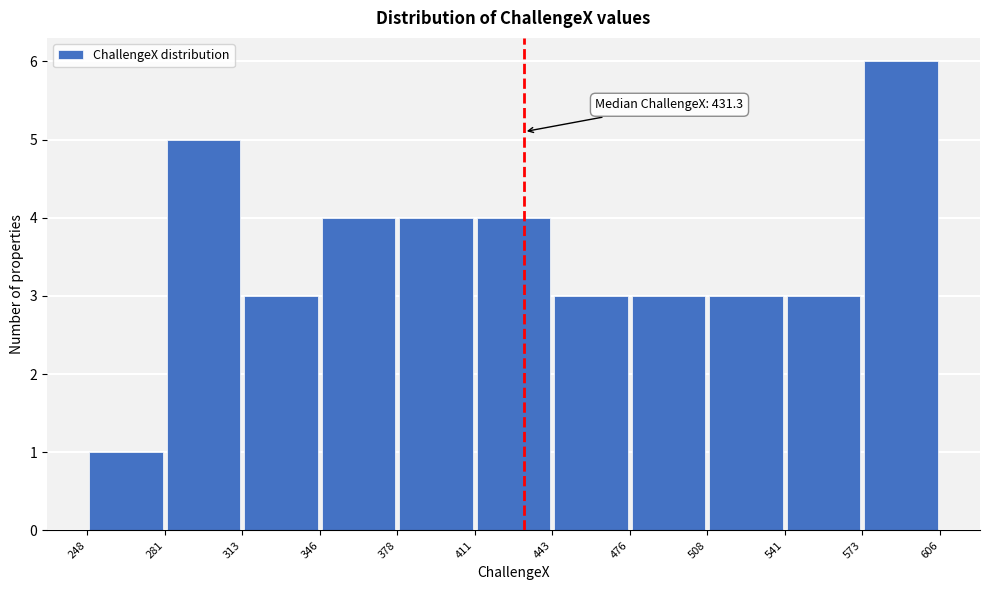

Over which range of the x-axis is the bar tallest?

573 to 606